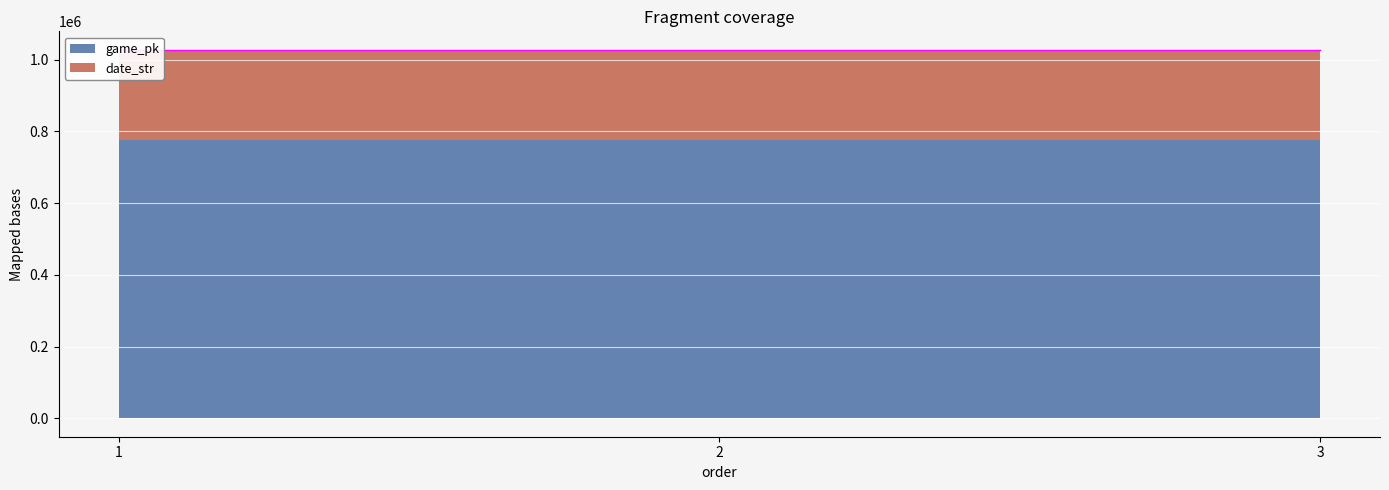

What is the ratio of the value at 1 to the value at 3?

1.0